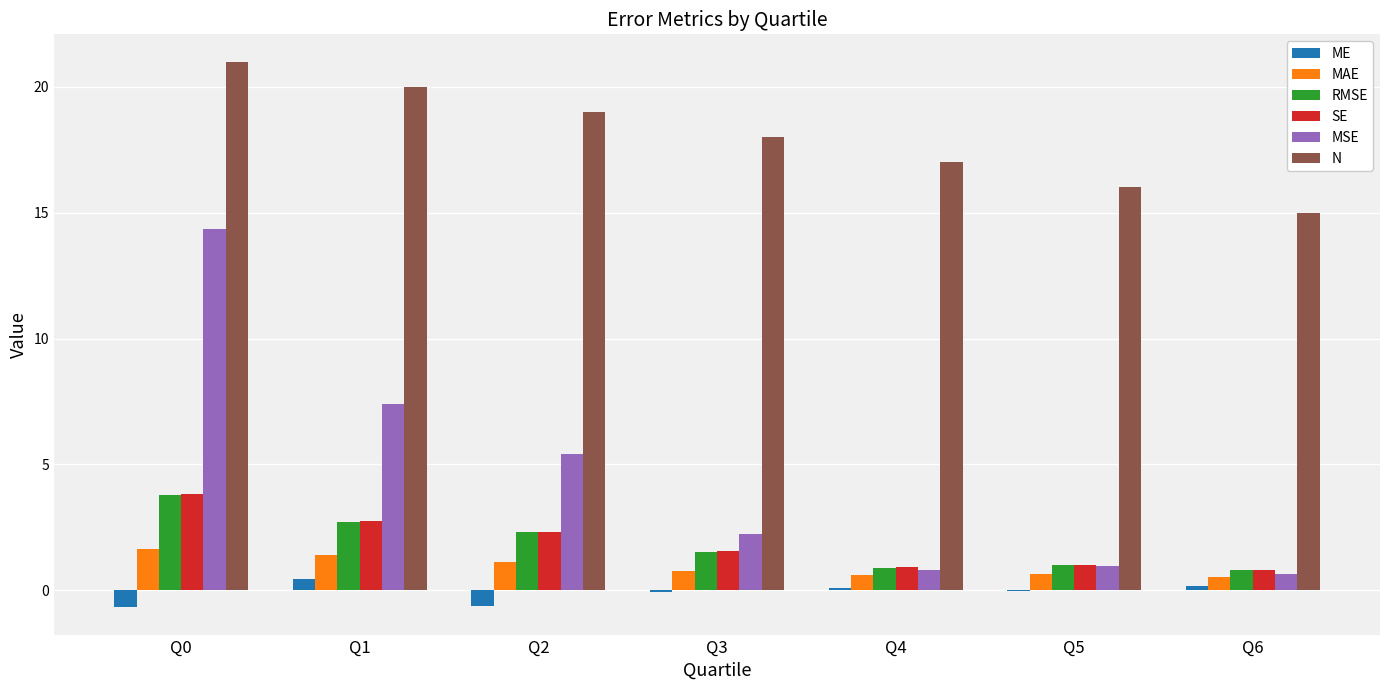

What is the sum of all ME values?

-0.7